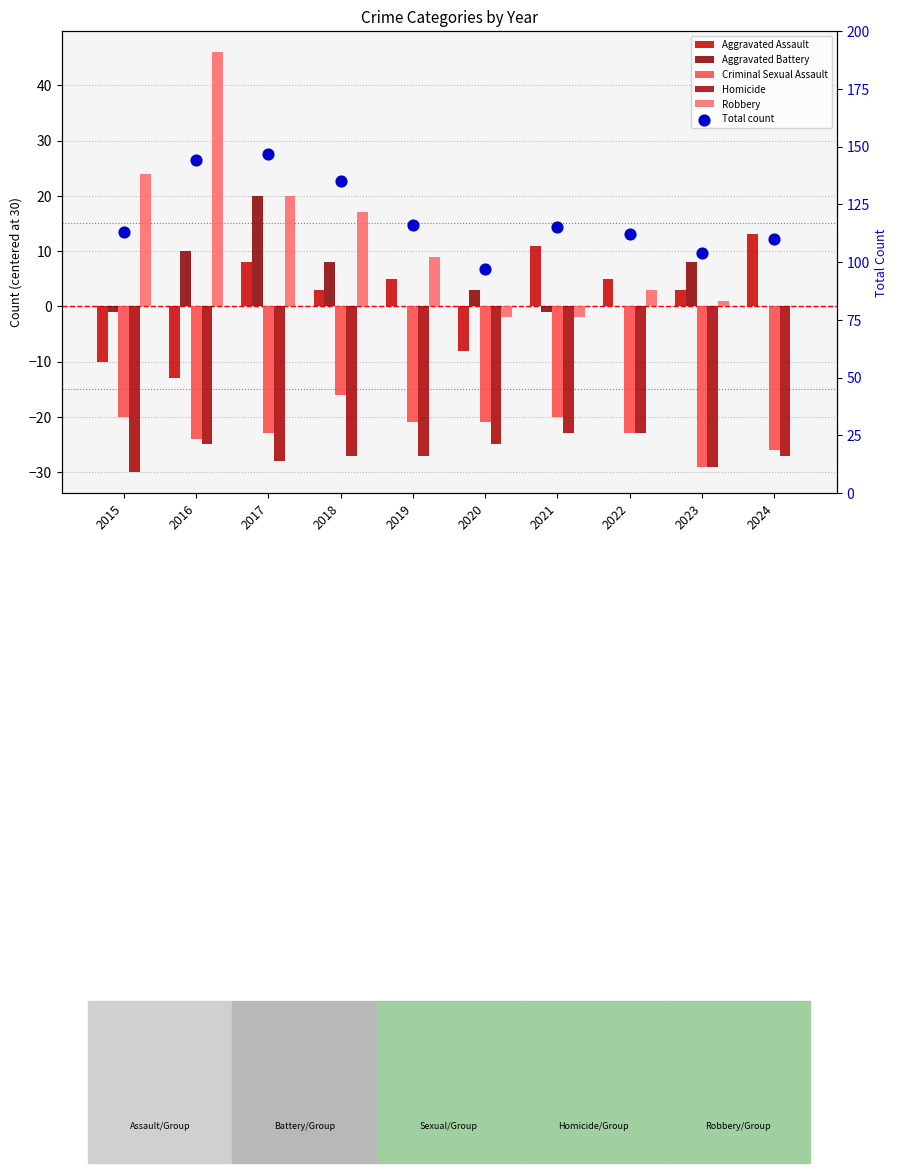

At how many categories does at least one series exceed 116?

3